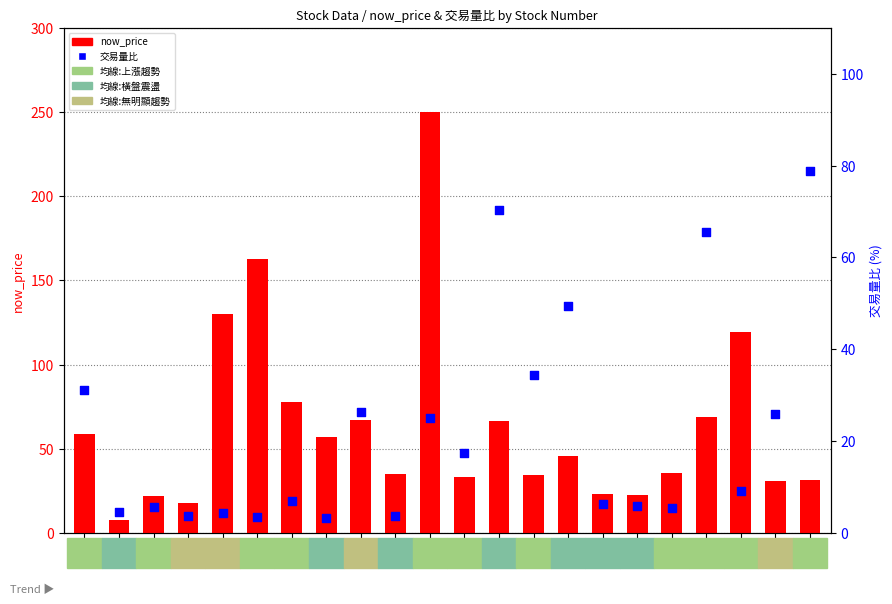

Which series has the widest spread of Y values?

now_price